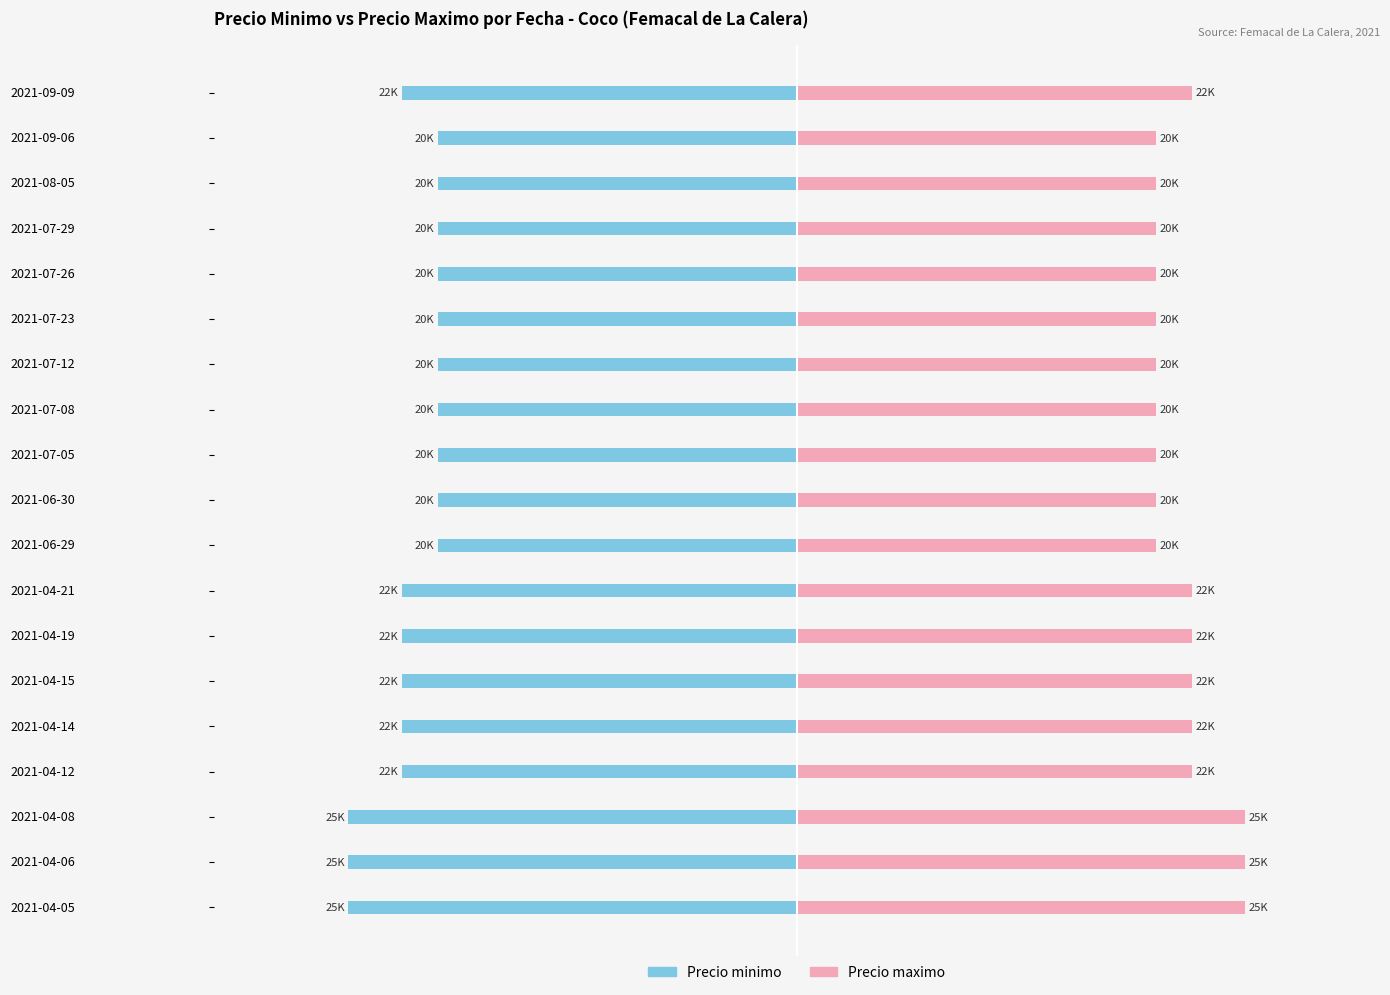

Rank the categories by Precio maximo value from highest to lowest.

2021-04-05, 2021-04-06, 2021-04-08, 2021-04-12, 2021-04-14, 2021-04-15, 2021-04-19, 2021-04-21, 2021-09-09, 2021-06-29, 2021-06-30, 2021-07-05, 2021-07-08, 2021-07-12, 2021-07-23, 2021-07-26, 2021-07-29, 2021-08-05, 2021-09-06